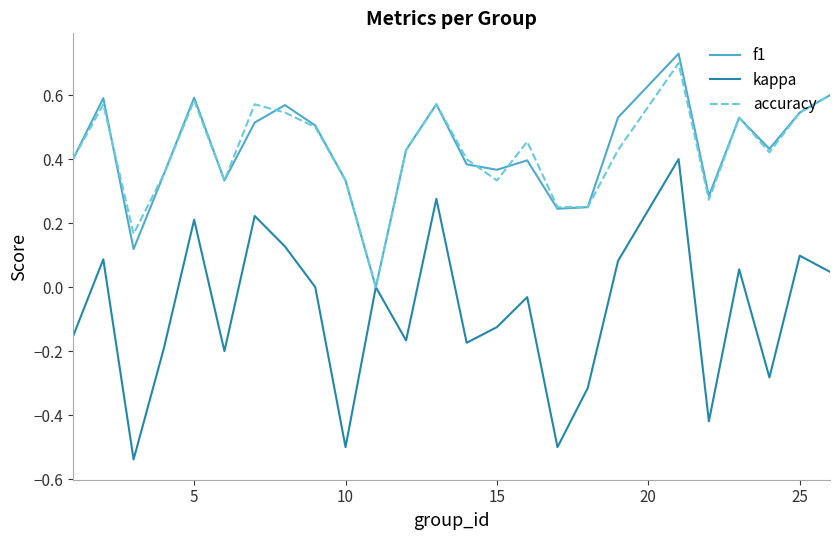

Which series has the widest spread of values?

kappa